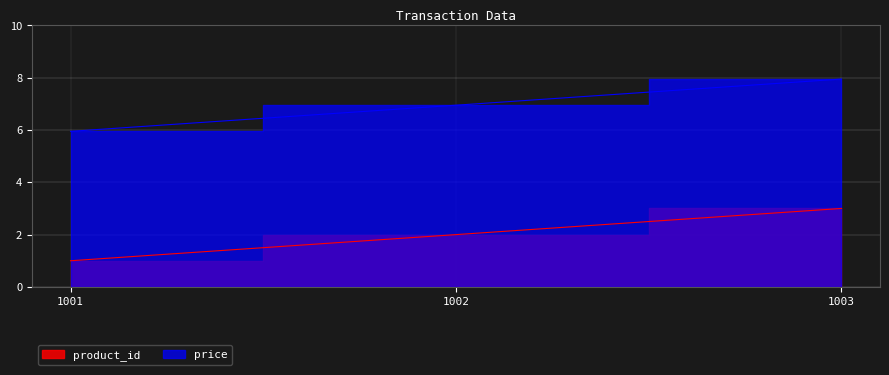

What is the difference between the second highest and minimum values in the product_id series?

1.0